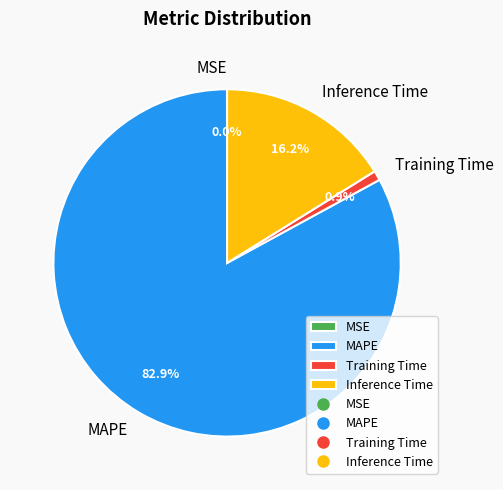

To the nearest percent, what is the difference between the largest and smallest slice percentages?

83%